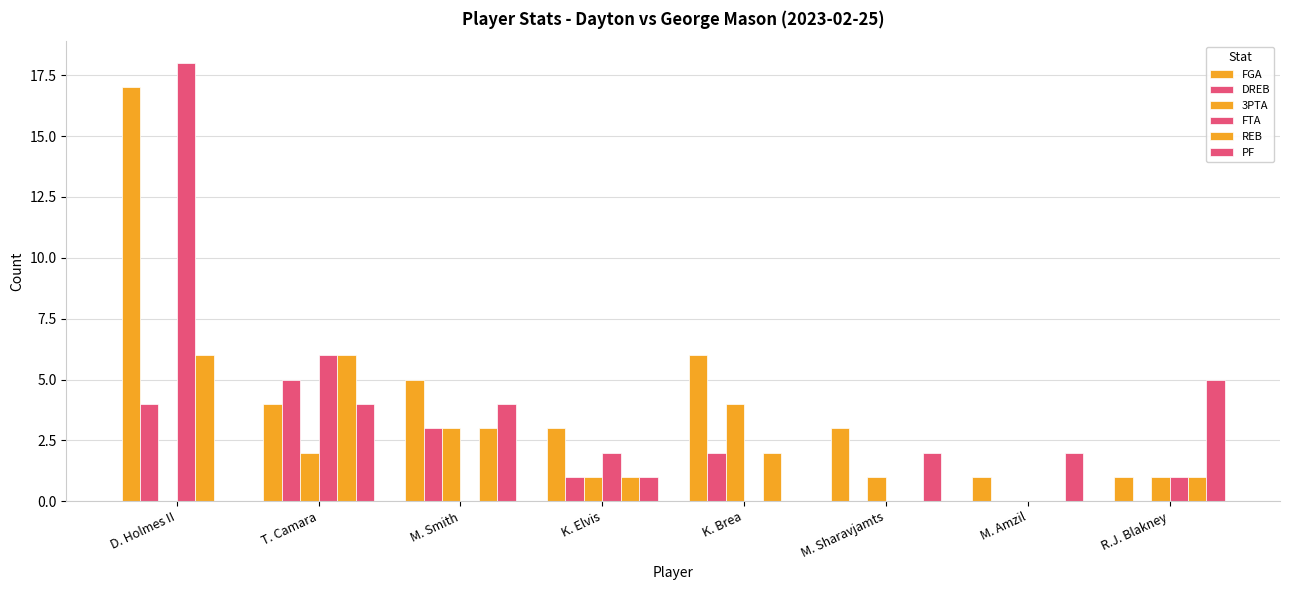

How many series are shown in this chart?

6